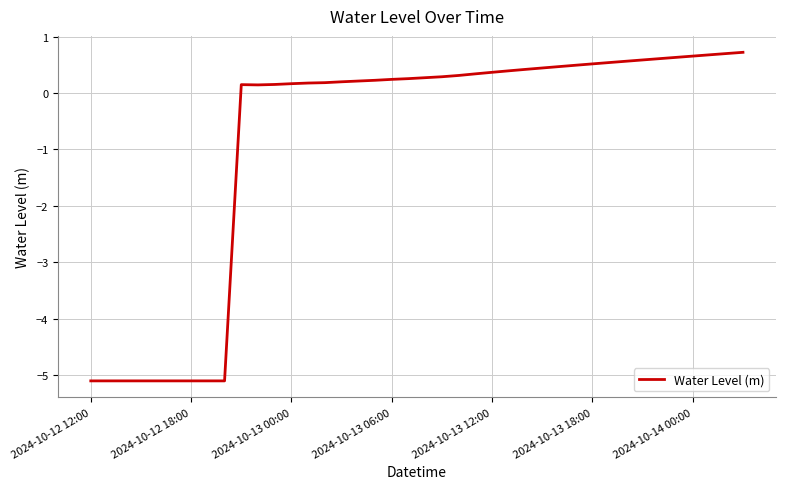

What is the maximum value shown in the chart?

0.7